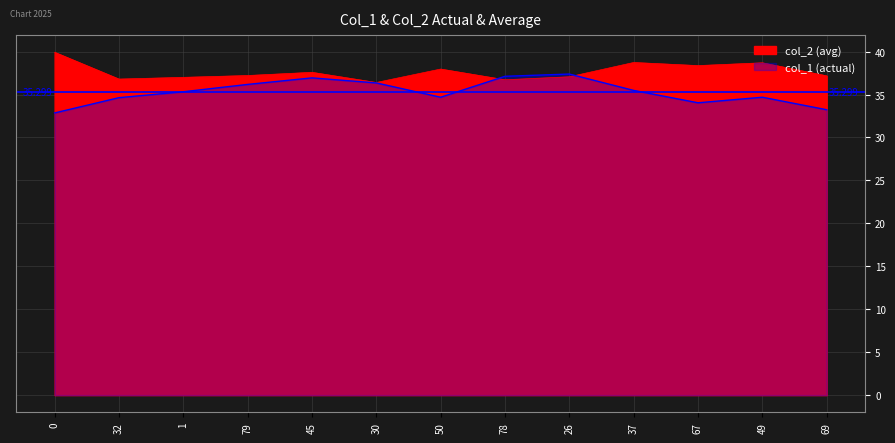

What is the difference between the col_1 values at 30 and 78?

0.3